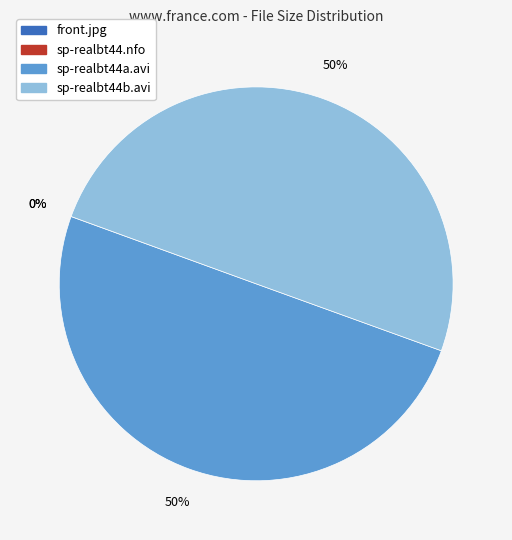

To the nearest percent, what is the difference between the largest and smallest slice percentages?

50%